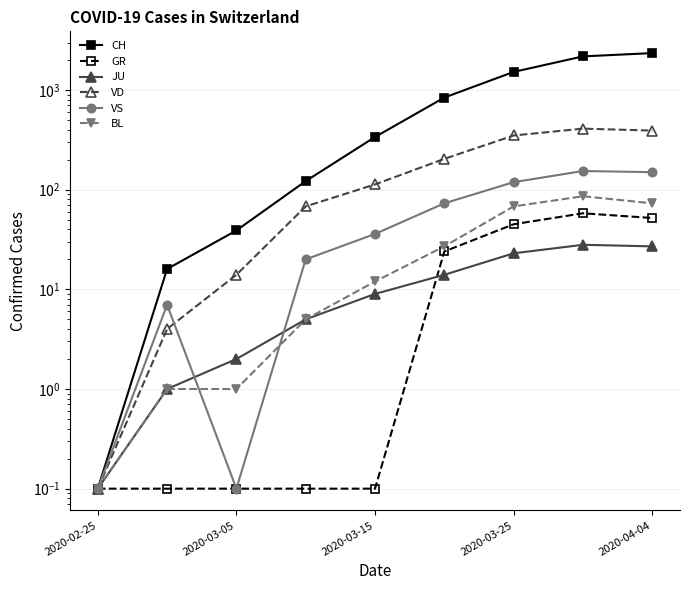

Is the value of JU at 2020-03-25 greater than the value of BL at 2020-02-25?

Yes